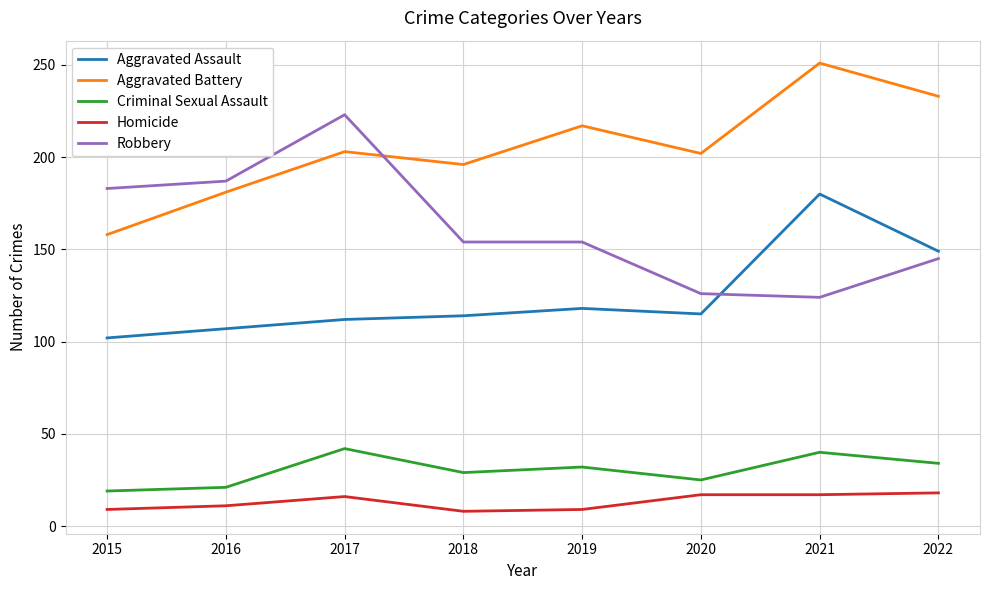

What is the total value across all series at 2020?

485